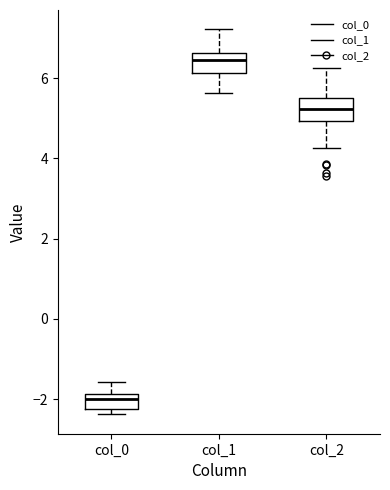

Which box has the highest median line?

col_1